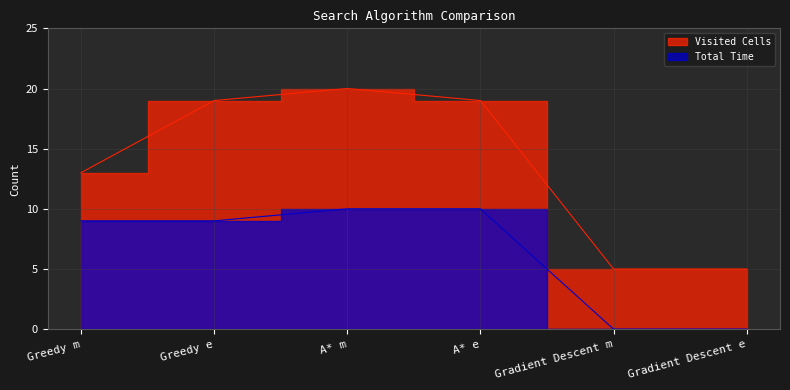

How many values in the Visited Cells series are below 19?

3